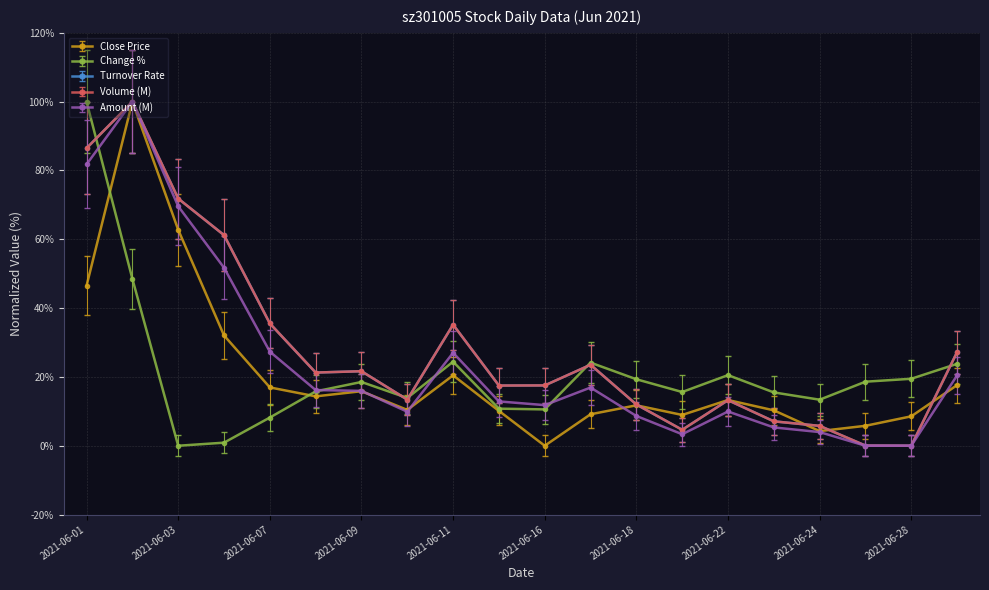

How many interior local valleys does the Close Price series have?

5